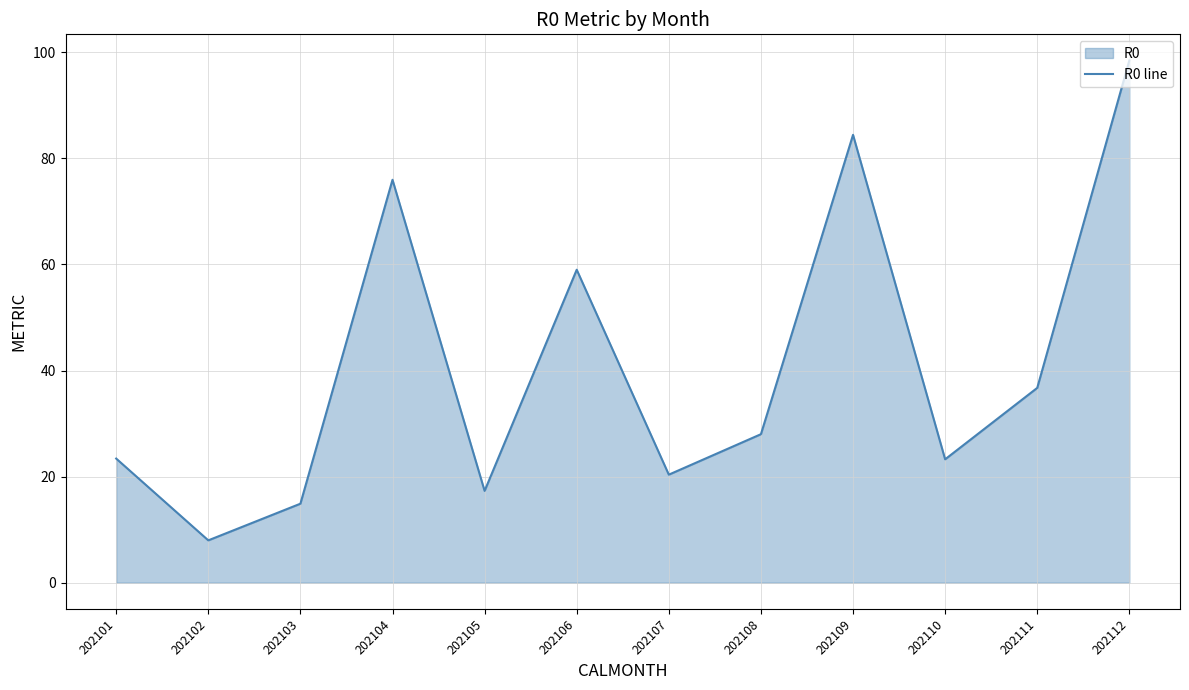

The value at 202104 is 75.9. True or false?

True